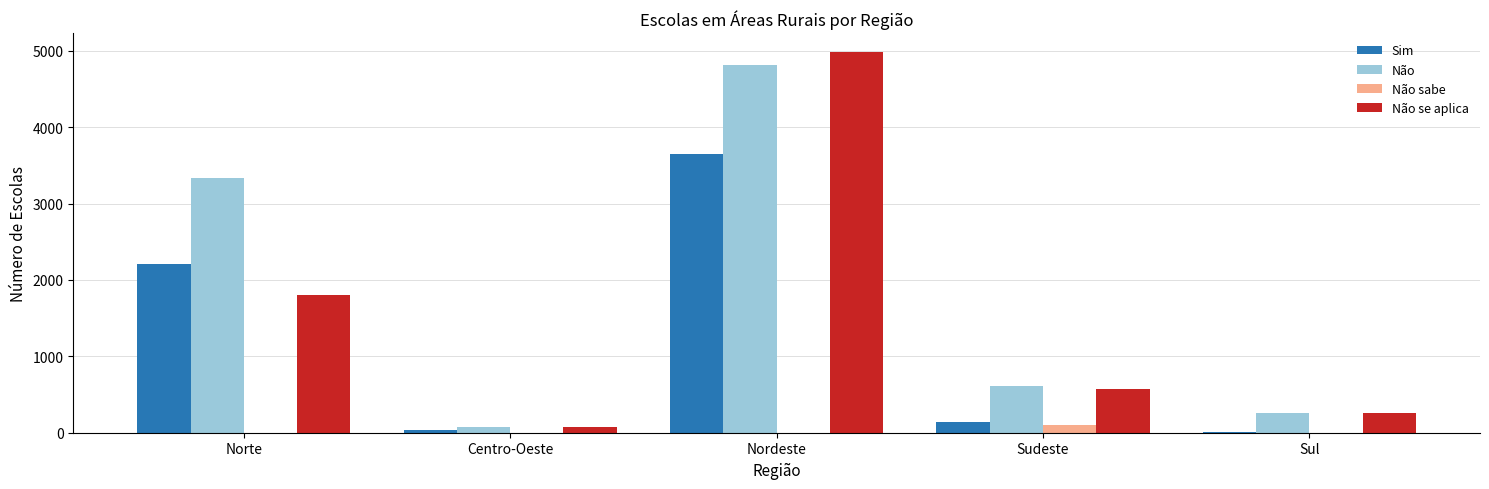

At which label does Não se aplica first exceed 572?

Norte